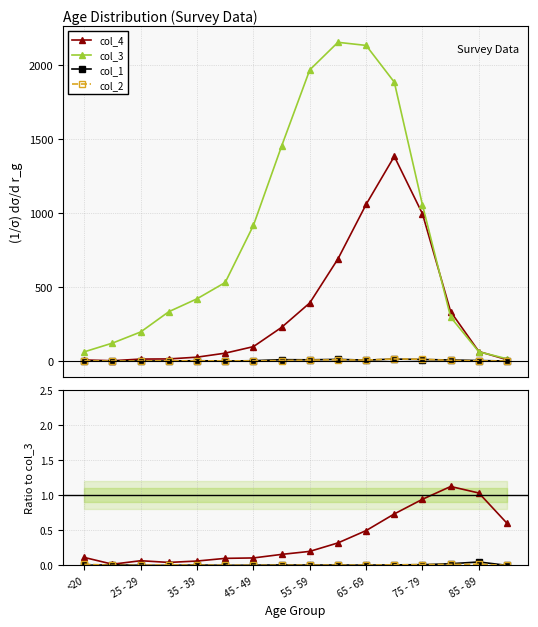

Where is the first local minimum for col_2?

65 - 69